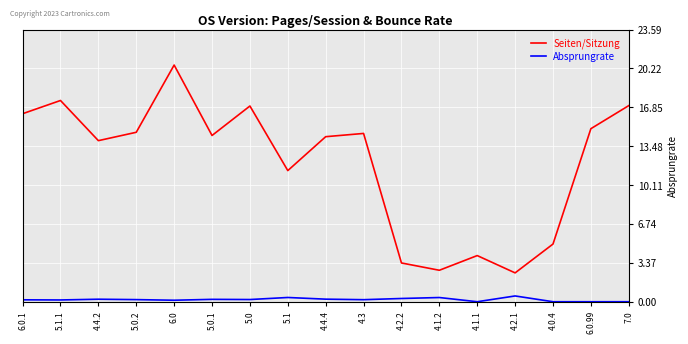

At 5.1.1, list the series in order from smallest to largest.

Absprungrate, Seiten/Sitzung